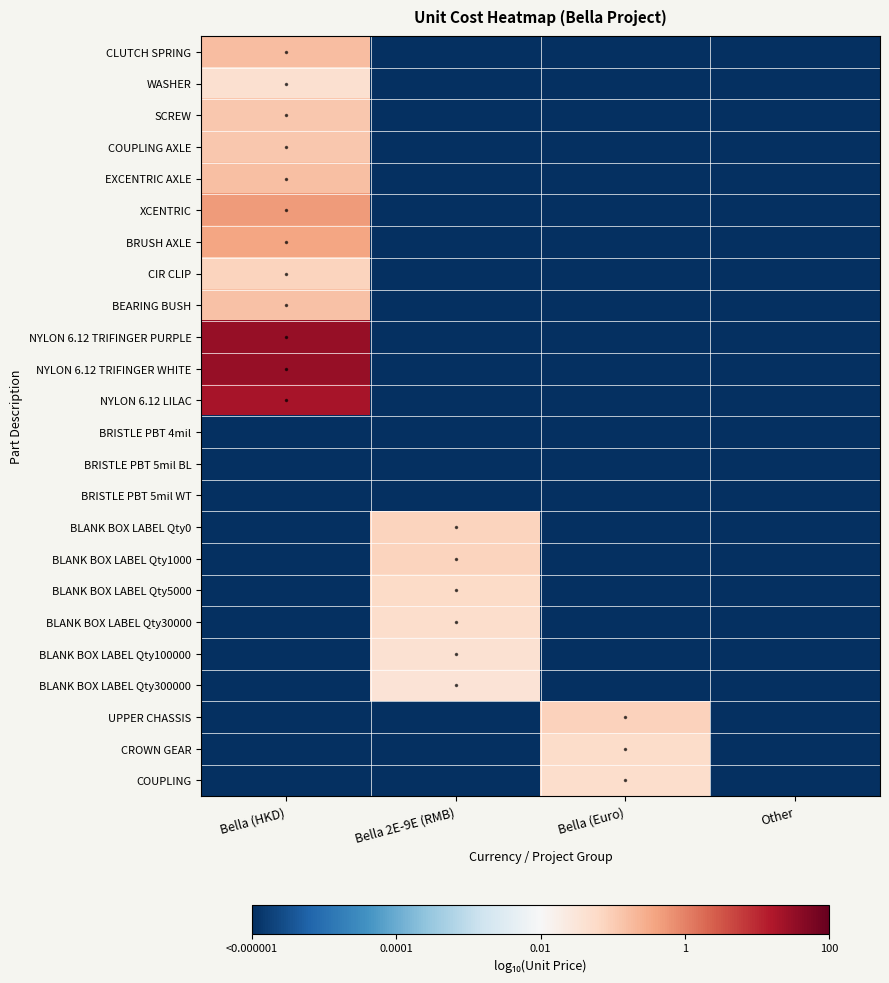

At Bella 2E-9E (RMB), list the series in order from largest to smallest.

BLANK BOX LABEL Qty0, BLANK BOX LABEL Qty1000, BLANK BOX LABEL Qty5000, BLANK BOX LABEL Qty30000, BLANK BOX LABEL Qty100000, BLANK BOX LABEL Qty300000, CLUTCH SPRING, WASHER, SCREW, COUPLING AXLE, EXCENTRIC AXLE, XCENTRIC, BRUSH AXLE, CIR CLIP, BEARING BUSH, NYLON 6.12 TRIFINGER PURPLE, NYLON 6.12 TRIFINGER WHITE, NYLON 6.12 LILAC, BRISTLE PBT 4mil, BRISTLE PBT 5mil BL, BRISTLE PBT 5mil WT, UPPER CHASSIS, CROWN GEAR, COUPLING